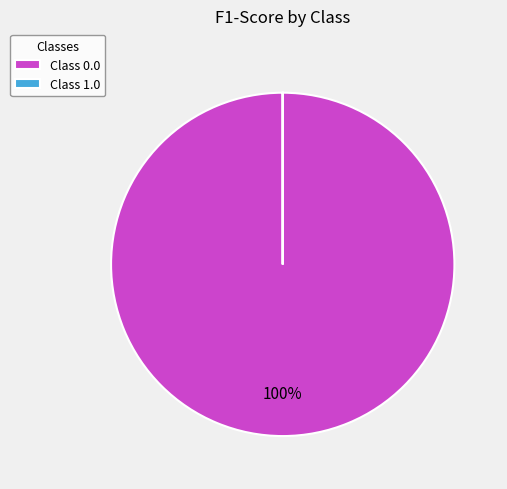

True or false: Class 0.0 accounts for 100% of the total.

True